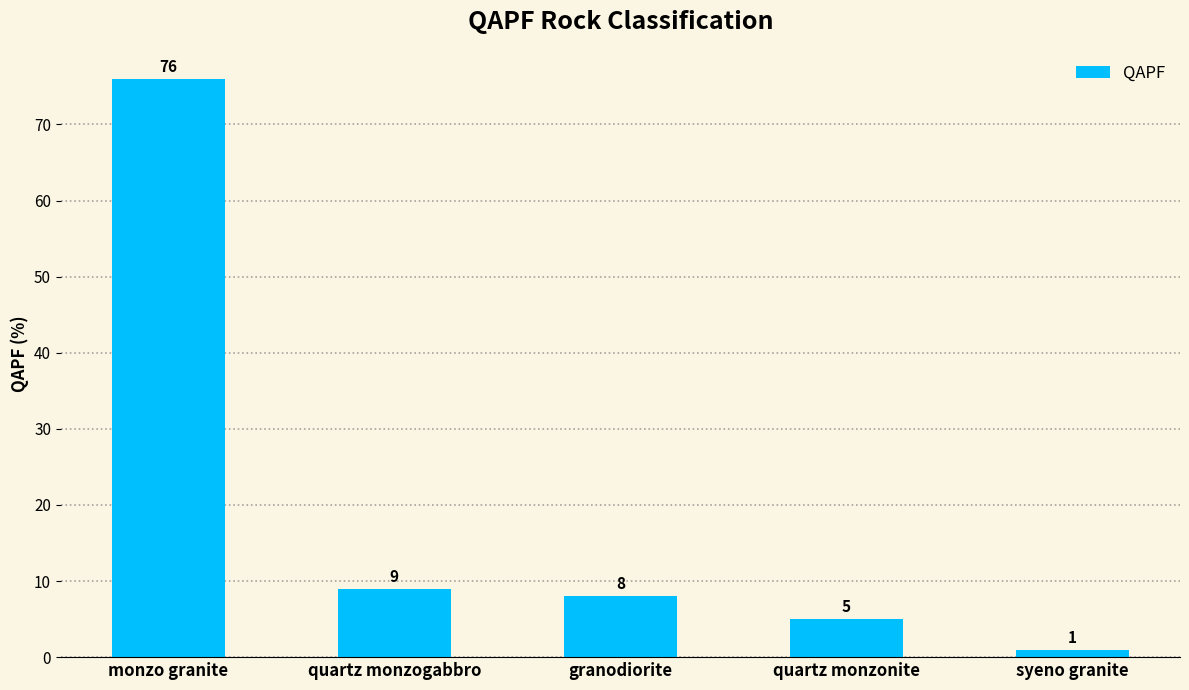

What is the ratio of the value at monzo granite to the value at syeno granite?

76.0